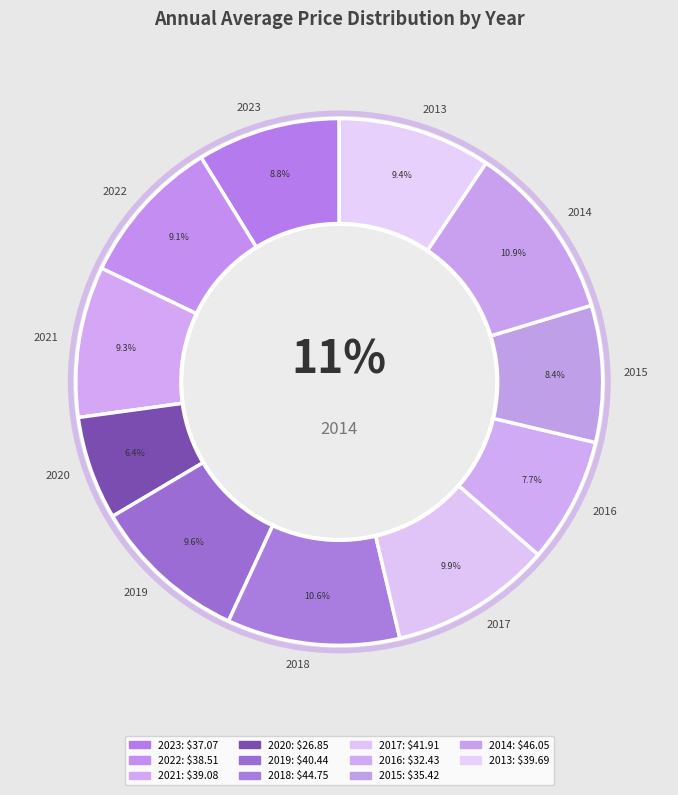

Rank the categories by value from lowest to highest.

2020, 2016, 2015, 2023, 2022, 2021, 2013, 2019, 2017, 2018, 2014